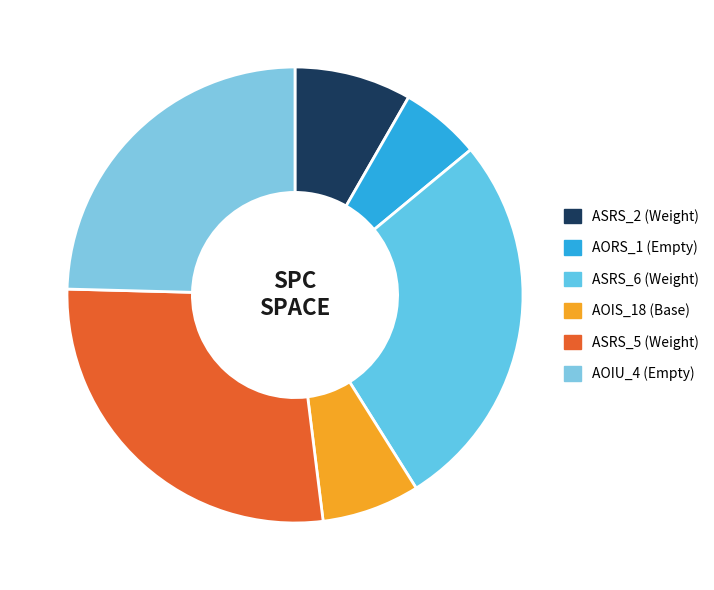

How many slices are in this pie chart?

6